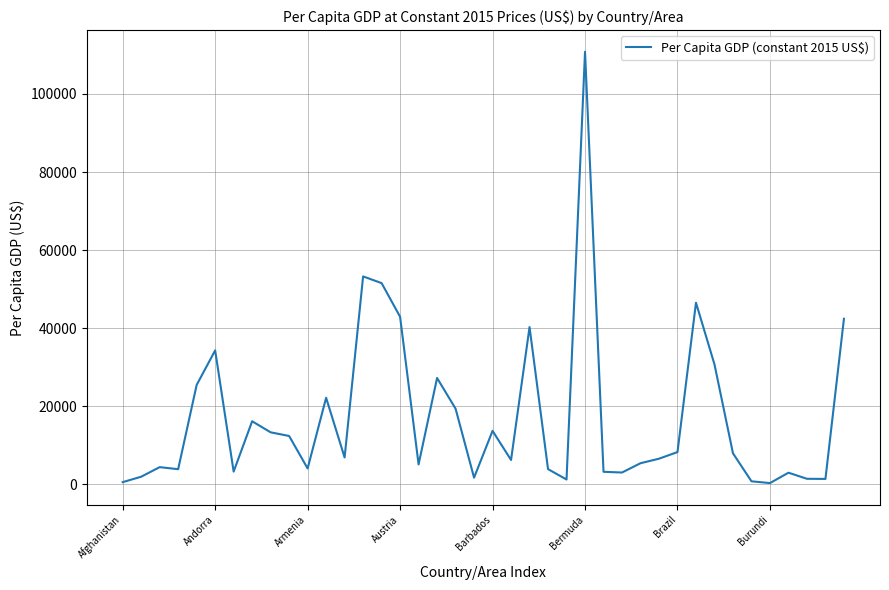

What is the maximum value shown in the chart?

110825.1